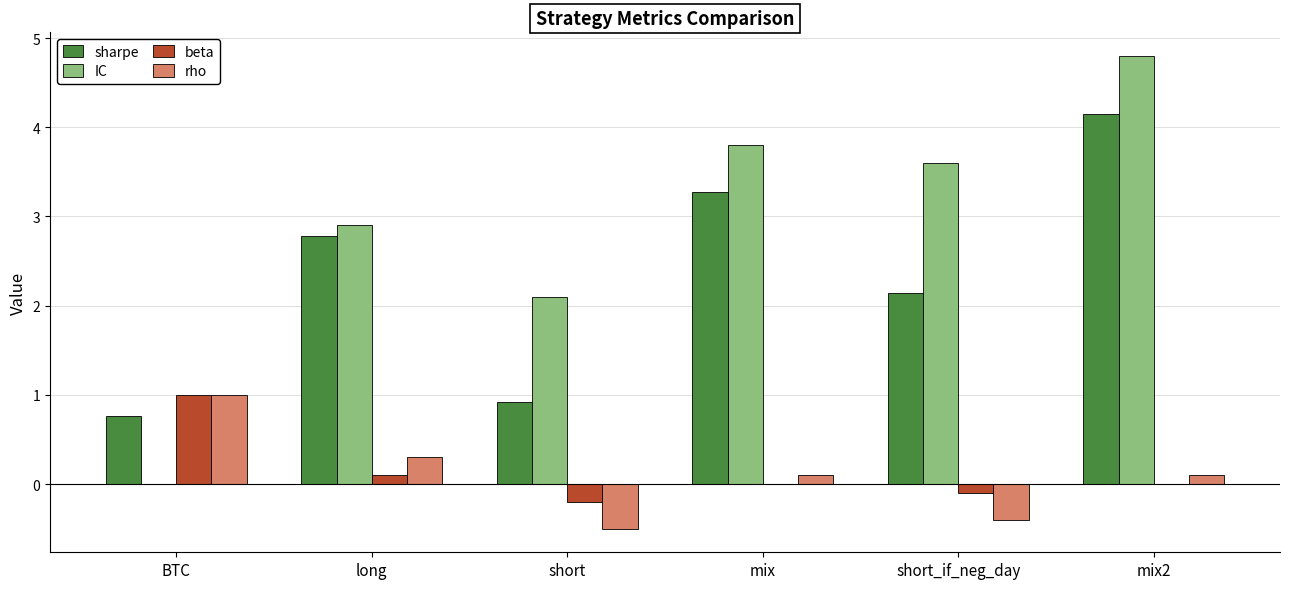

Where does the IC series first go above 3?

mix